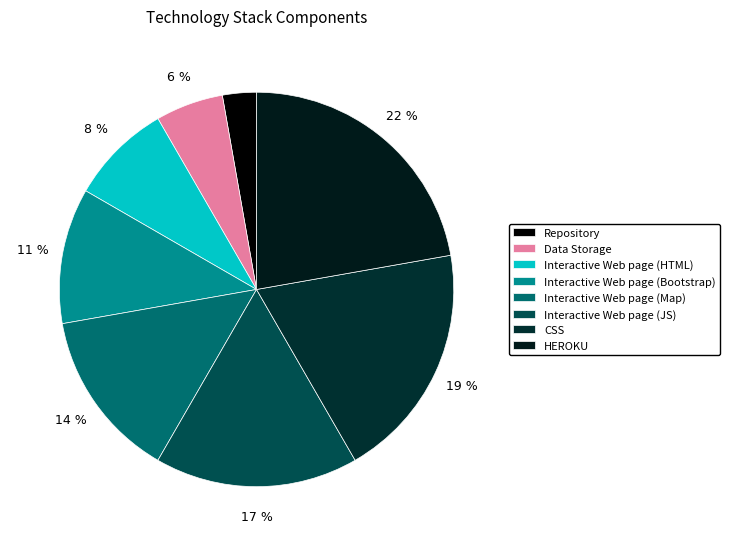

Combined, do Interactive Web page (Bootstrap) and Interactive Web page (HTML) account for over 50%?

No